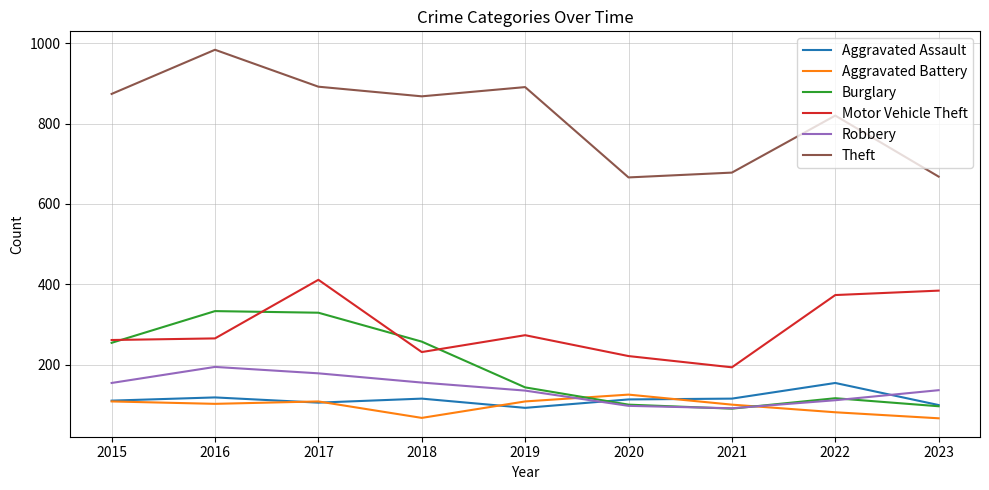

True or false: Aggravated Assault and Aggravated Battery intersect in this chart.

True